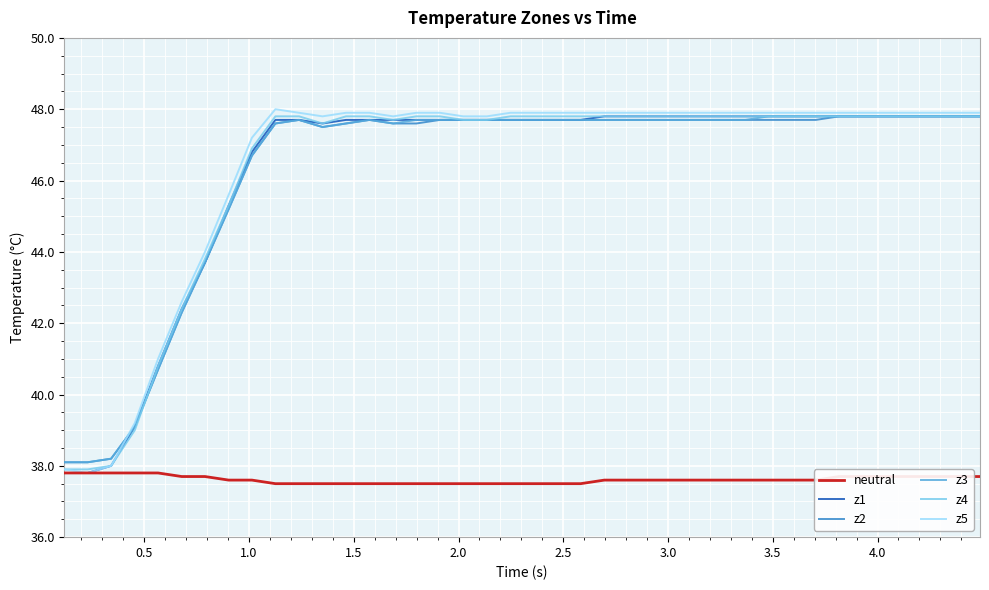

What is the minimum value shown in the chart?

37.5